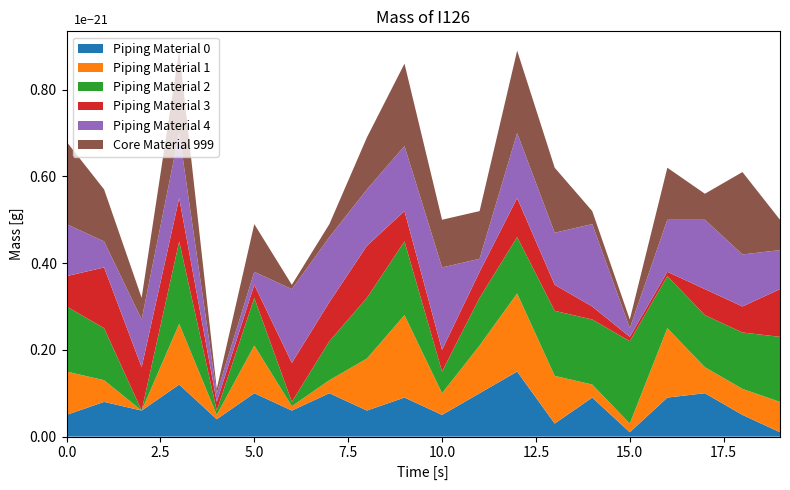

Reading right to left, what are all the values shown in this chart?

Piping Material 0: 0.0	0.1	0.1	0.1	0.0	0.1	0.0	0.1	0.1	0.1	0.1	0.1	0.1	0.1	0.1	0.0	0.1	0.1	0.1	0.1
Piping Material 1: 0.1	0.1	0.1	0.2	0.0	0.0	0.1	0.2	0.1	0.1	0.2	0.1	0.0	0.0	0.1	0.0	0.1	0.0	0.1	0.1
Piping Material 2: 0.1	0.1	0.1	0.1	0.2	0.1	0.1	0.1	0.1	0.1	0.2	0.1	0.1	0.0	0.1	0.0	0.2	0.0	0.1	0.1
Piping Material 3: 0.1	0.1	0.1	0.0	0.0	0.0	0.1	0.1	0.1	0.1	0.1	0.1	0.1	0.1	0.0	0.0	0.1	0.1	0.1	0.1
Piping Material 4: 0.1	0.1	0.2	0.1	0.0	0.2	0.1	0.1	0.0	0.2	0.1	0.1	0.1	0.2	0.0	0.0	0.1	0.1	0.1	0.1
Core Material 999: 0.1	0.2	0.1	0.1	0.0	0.0	0.1	0.2	0.1	0.1	0.2	0.1	0.0	0.0	0.1	0.0	0.2	0.1	0.1	0.2